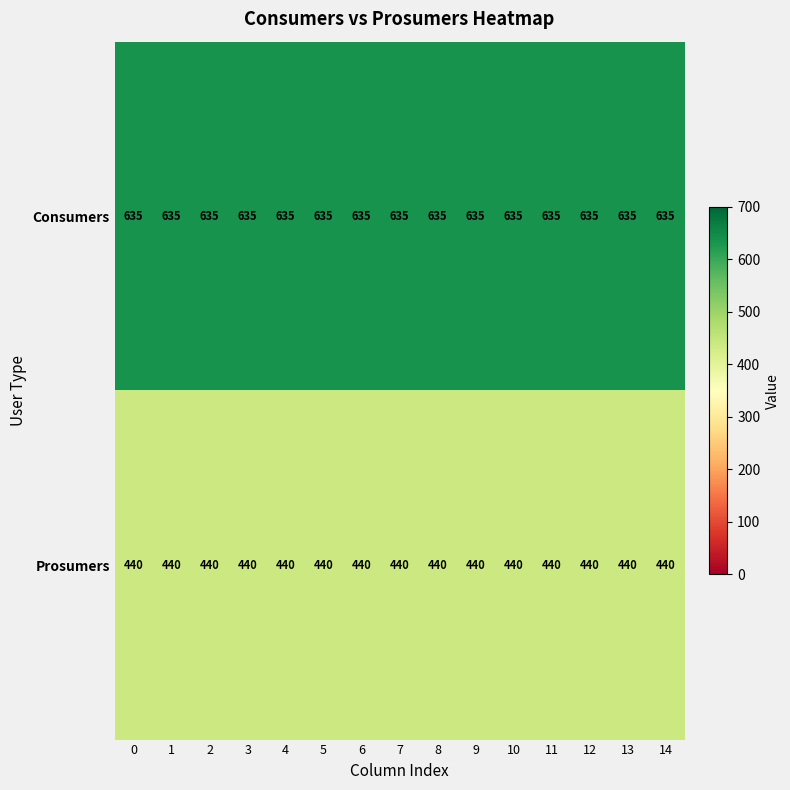

Rank the series by their average value, from highest to lowest.

Consumers, Prosumers